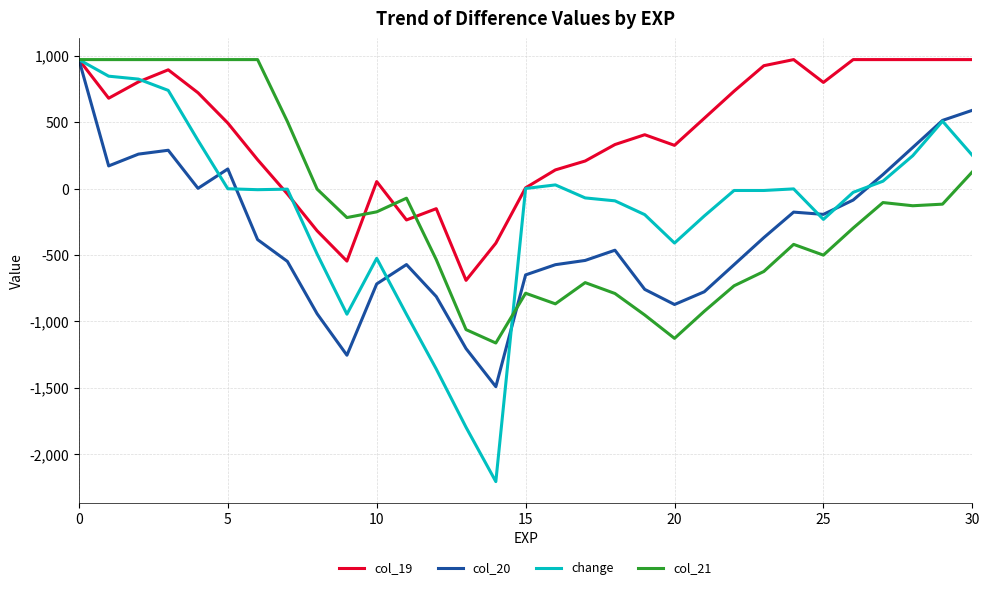

What are all the series names shown in the legend?

col_19, col_20, change, col_21